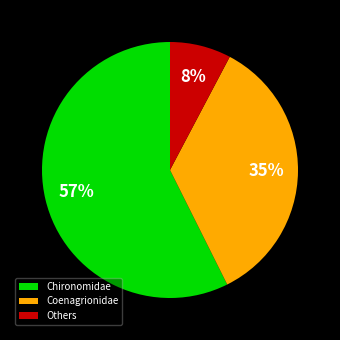

To the nearest percent, what is the difference between the Others and Coenagrionidae slice percentages?

27%